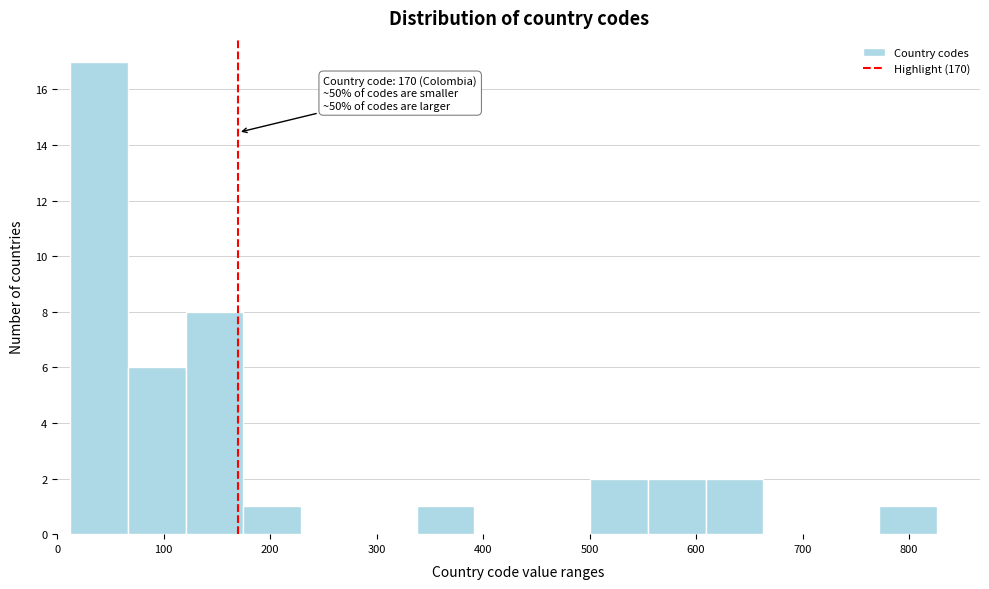

Which range on the x-axis has the tallest bar?

10 to 70